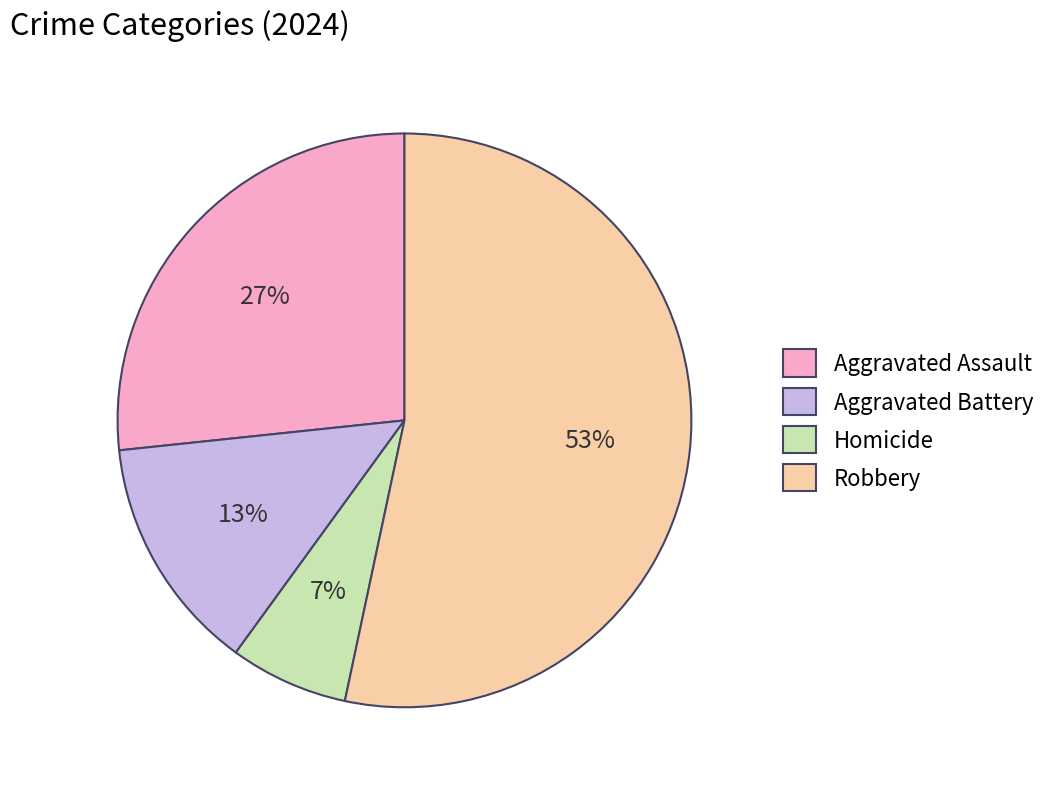

What is the largest slice in the pie chart?

Robbery